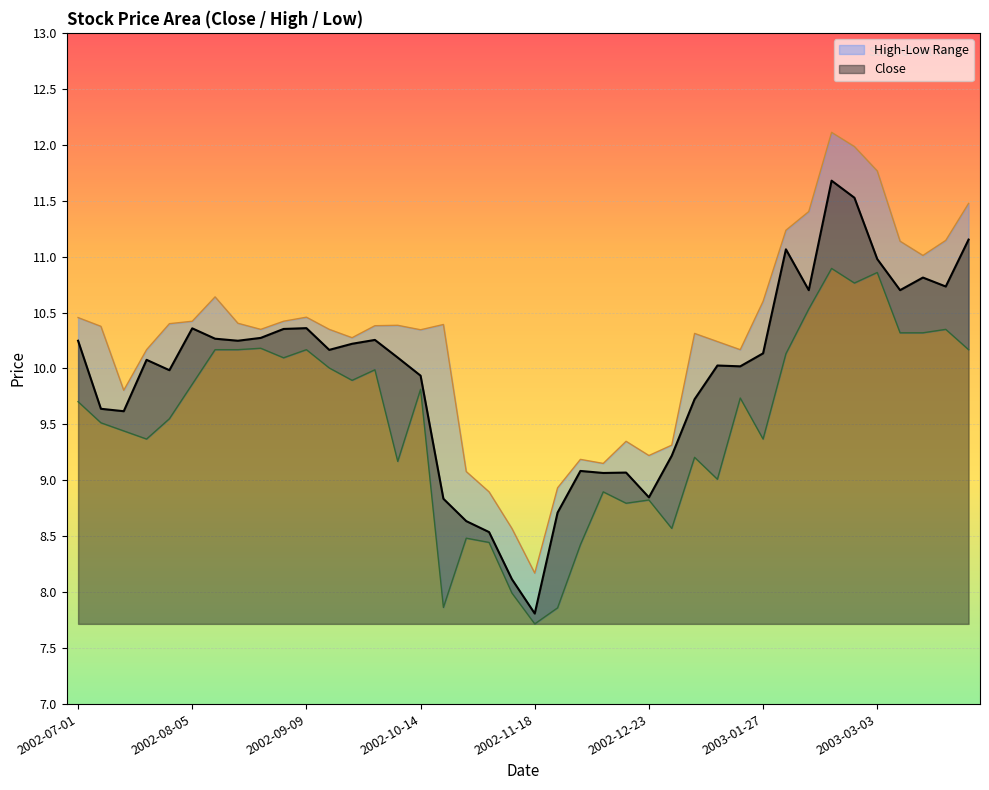

What is the sum of all High values?

410.5